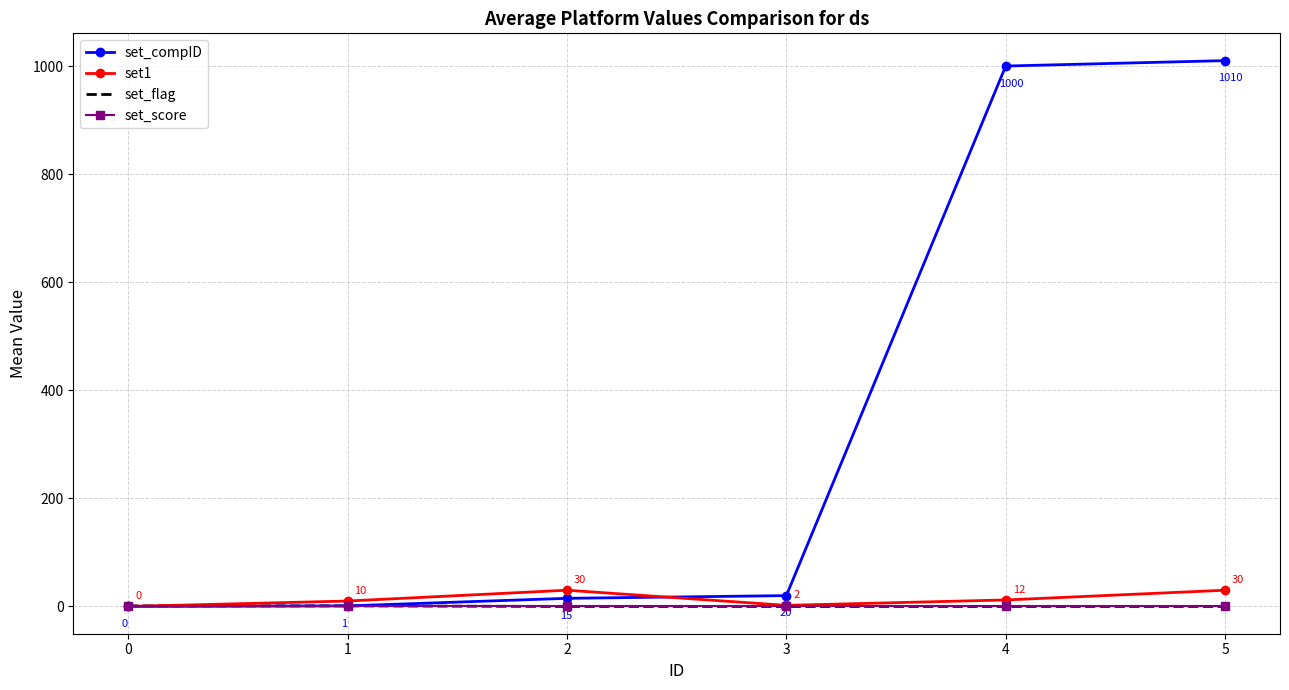

Read the set1 value at 5.

30